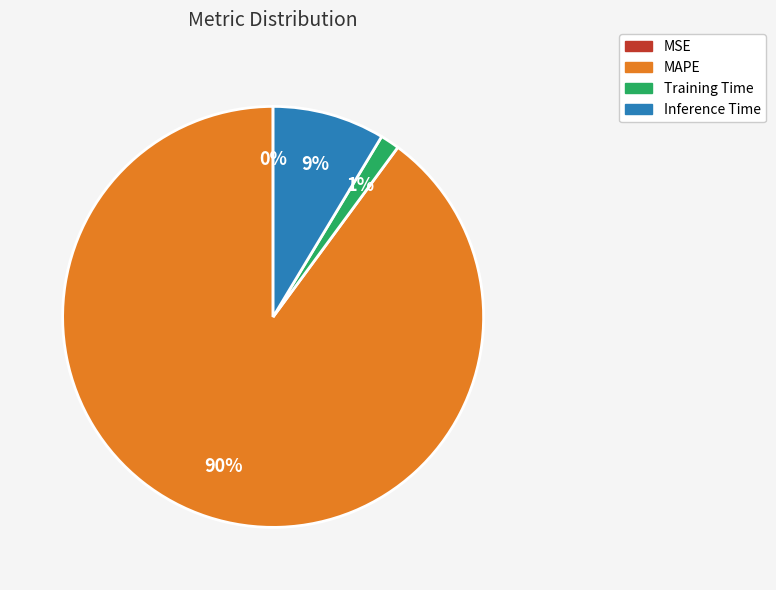

True or false: Inference Time accounts for 9% of the total.

True